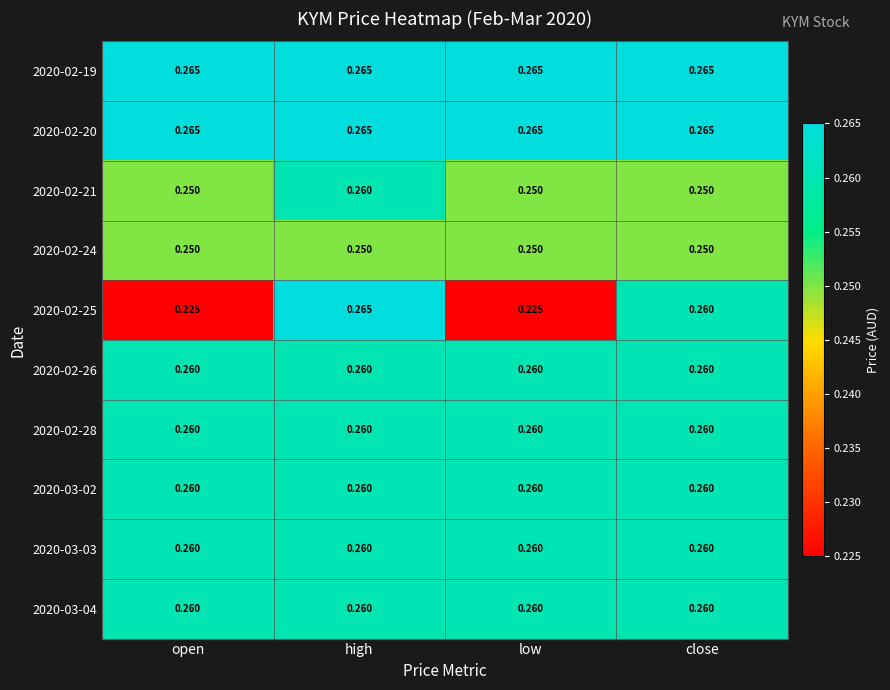

Is the value of 2020-02-20 at close greater than the value of 2020-03-02 at open?

Yes